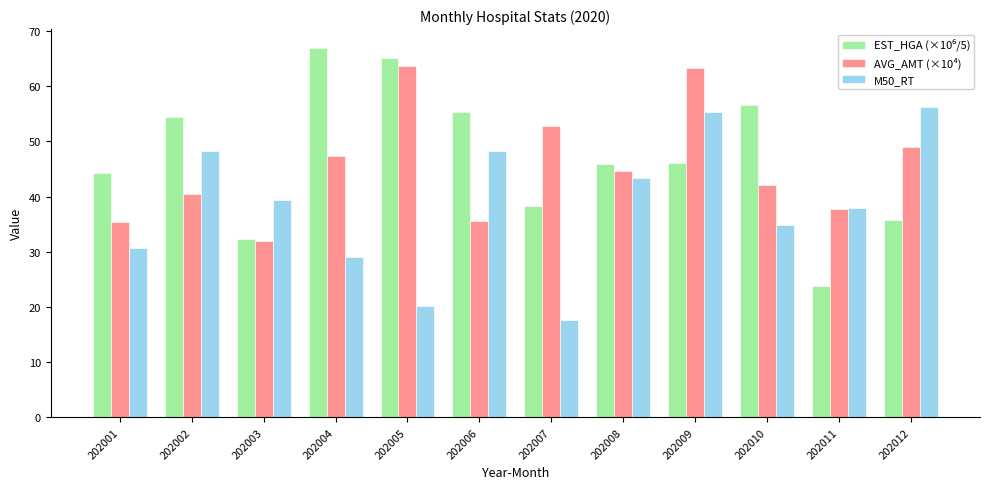

True or false: M50_RT has a value of 7.8 at 202005.

False